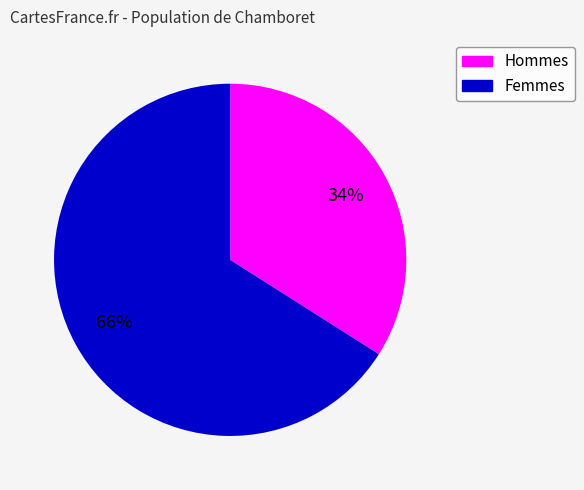

Does any single category account for the majority?

Yes